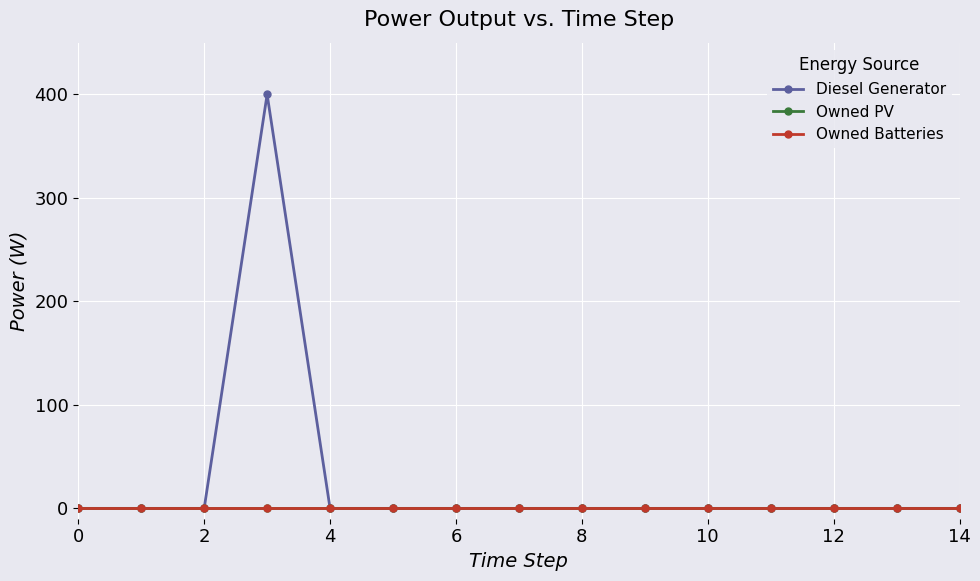

Rank the series by their maximum value, from highest to lowest.

Diesel Generator, Owned PV, Owned Batteries